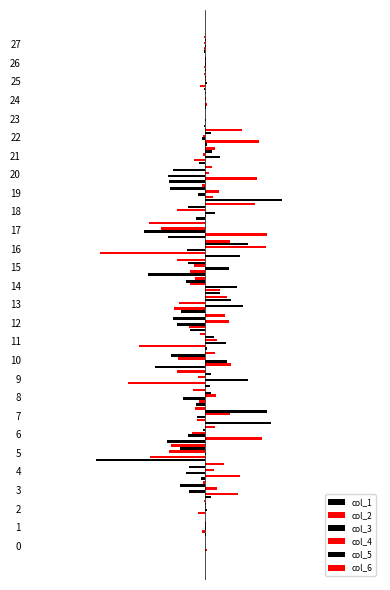

At which category does the chart reach its minimum across all series?

5